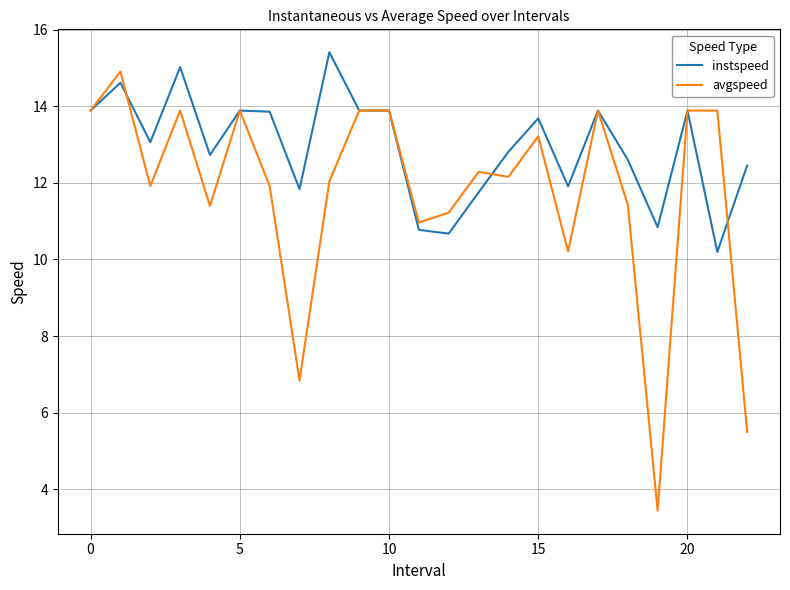

Reading left to right, list all the values displayed in this chart.

instspeed: 13.9	14.6	13.1	15.0	12.7	13.9	13.9	11.8	15.4	13.9	13.9	10.8	10.7	11.8	12.8	13.7	11.9	13.9	12.6	10.8	13.9	10.2	12.5
avgspeed: 13.9	14.9	11.9	13.9	11.4	13.9	11.9	6.8	12.0	13.9	13.9	11.0	11.2	12.3	12.2	13.2	10.2	13.9	11.4	3.4	13.9	13.9	5.5